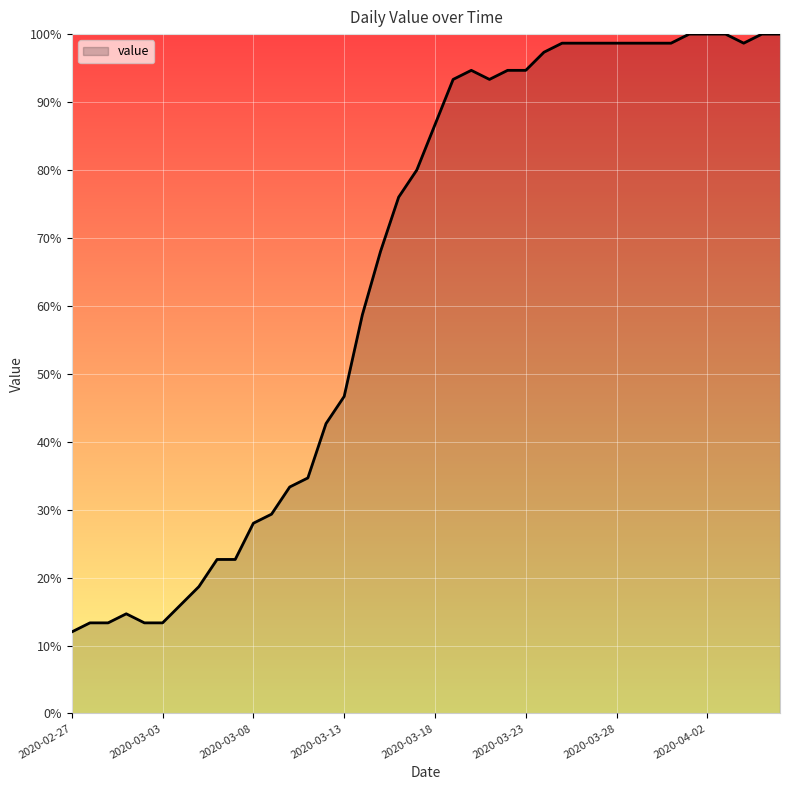

How many lines are shown in the chart?

1